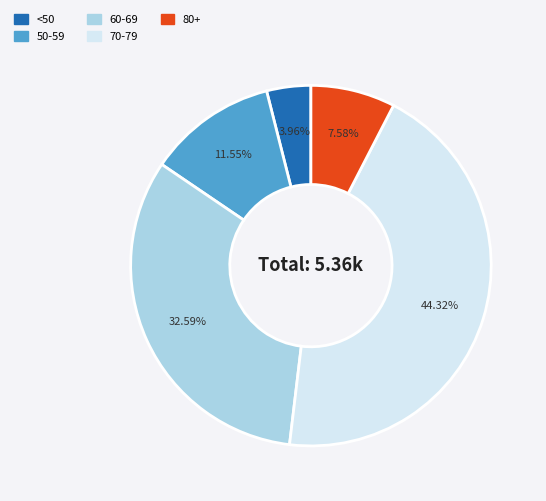

Does 50-59 account for over 50% of the chart?

No